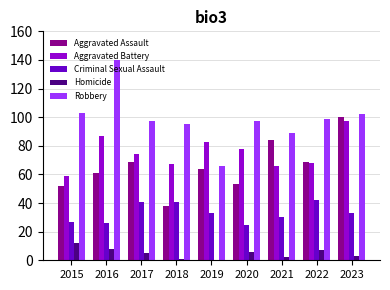

What is the sum of the Aggravated Assault values at 2021 and 2019?

148